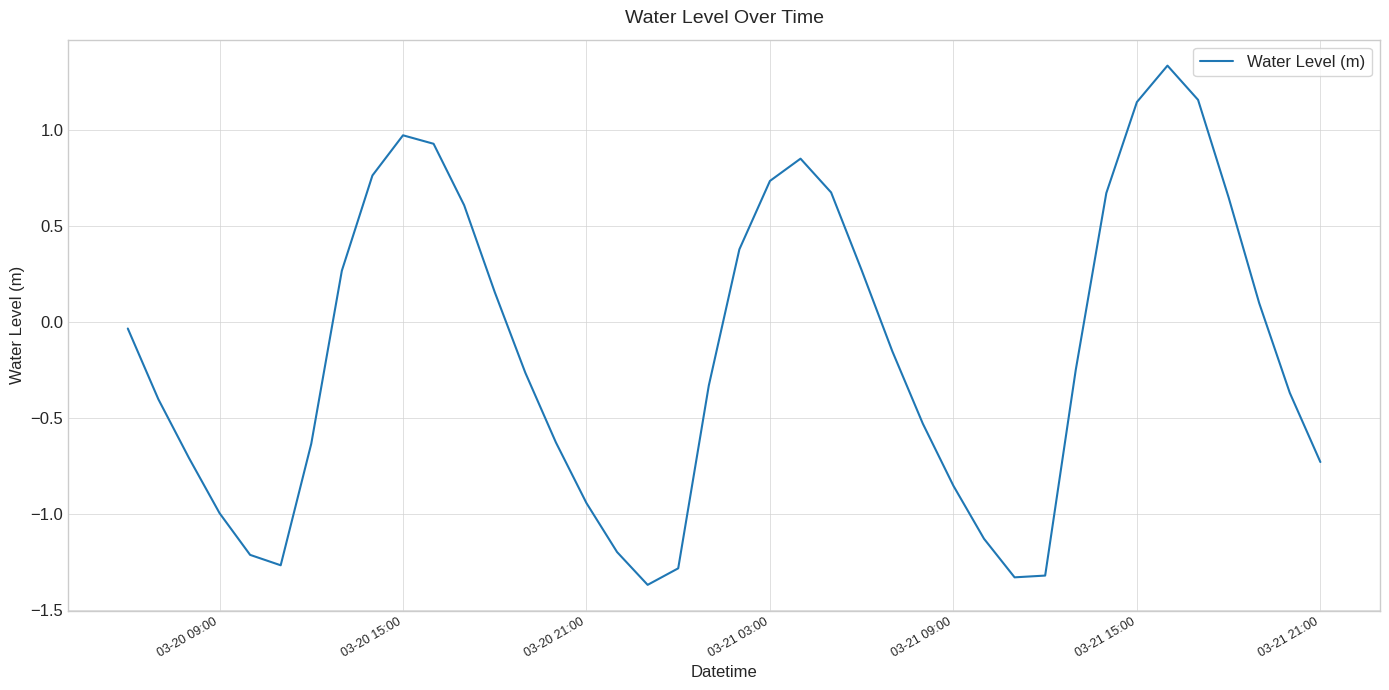

What is the difference between the maximum and minimum values?

2.7